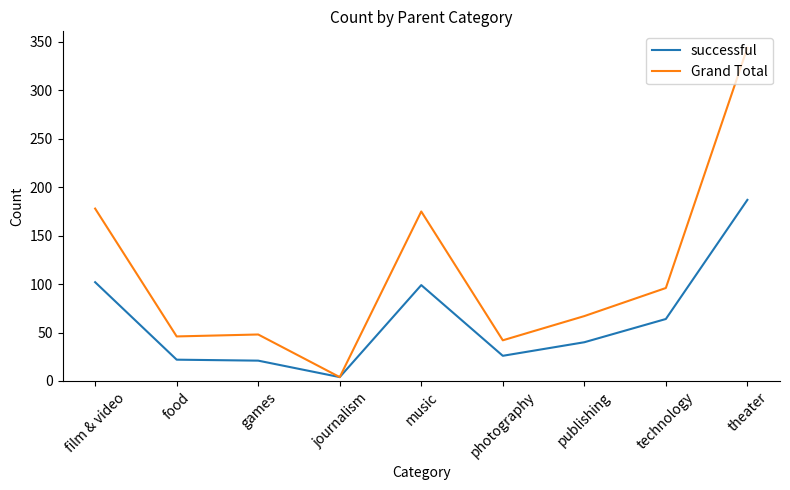

What is the total value across all series at film & video?

280